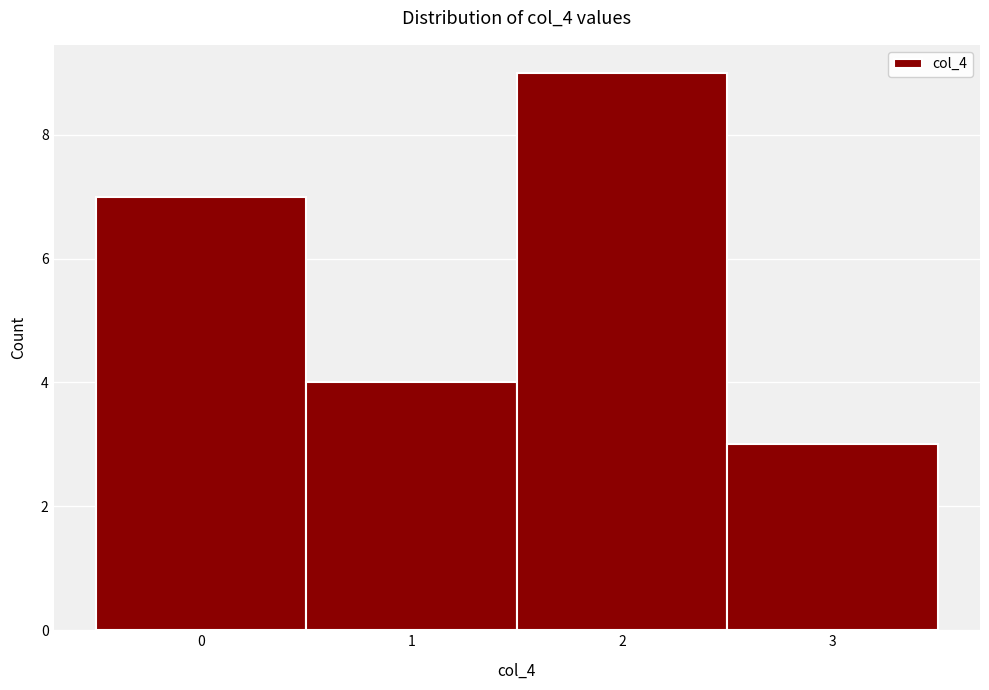

Reading left to right, transcribe this chart: for each bar, give the range it covers on the x-axis and its height. The values are not printed on the chart, so give them approximately, as read against the axis.

-0.5 to 0.5: 7
0.5 to 1.5: 4
1.5 to 2.5: 9
2.5 to 3.5: 3